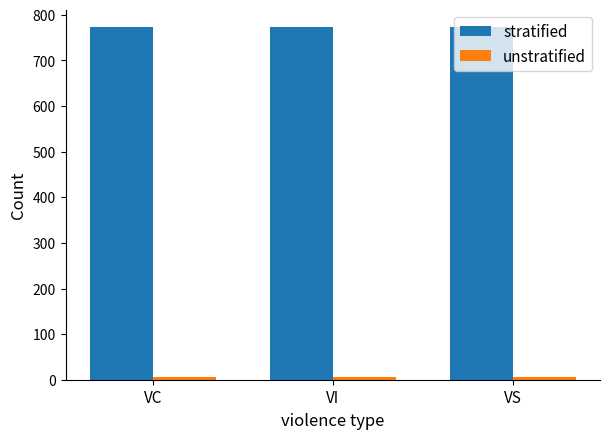

What is the greatest value displayed?

773